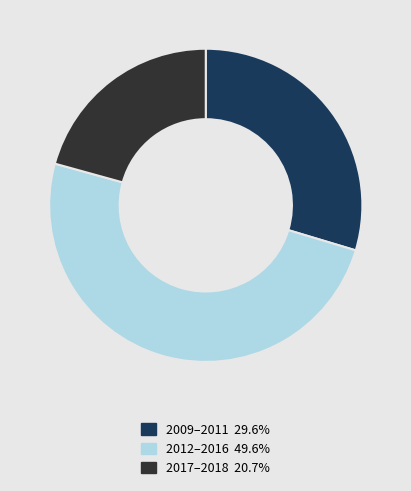

How many segments does this pie chart have?

3